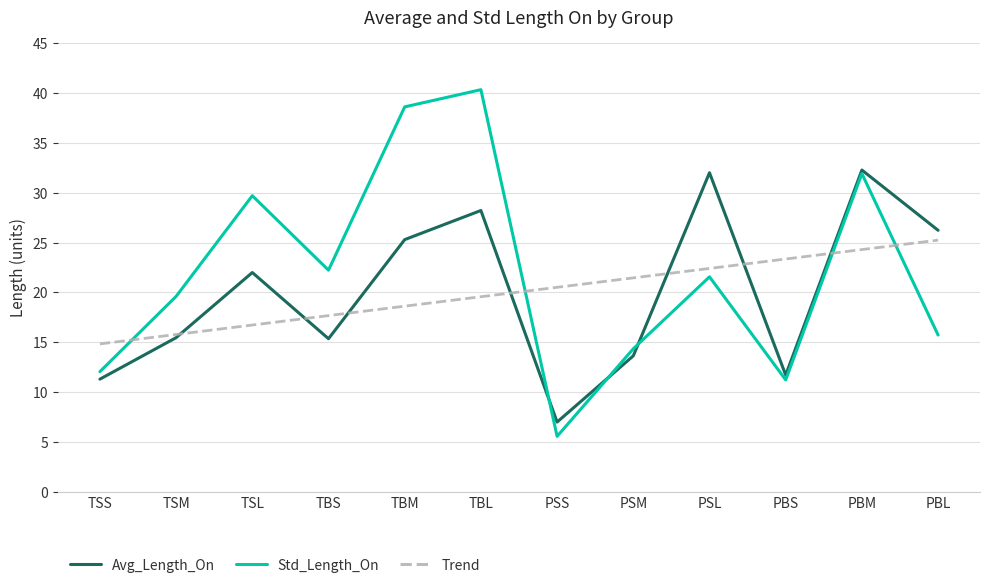

What is the minimum value shown in the chart?

5.6